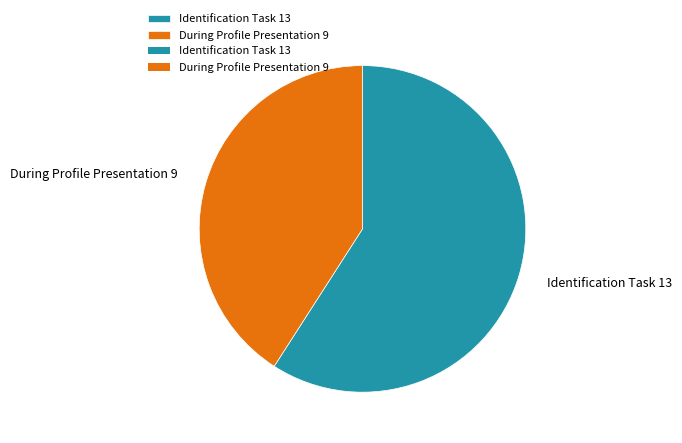

Which category has the biggest portion of the pie?

Identification Task